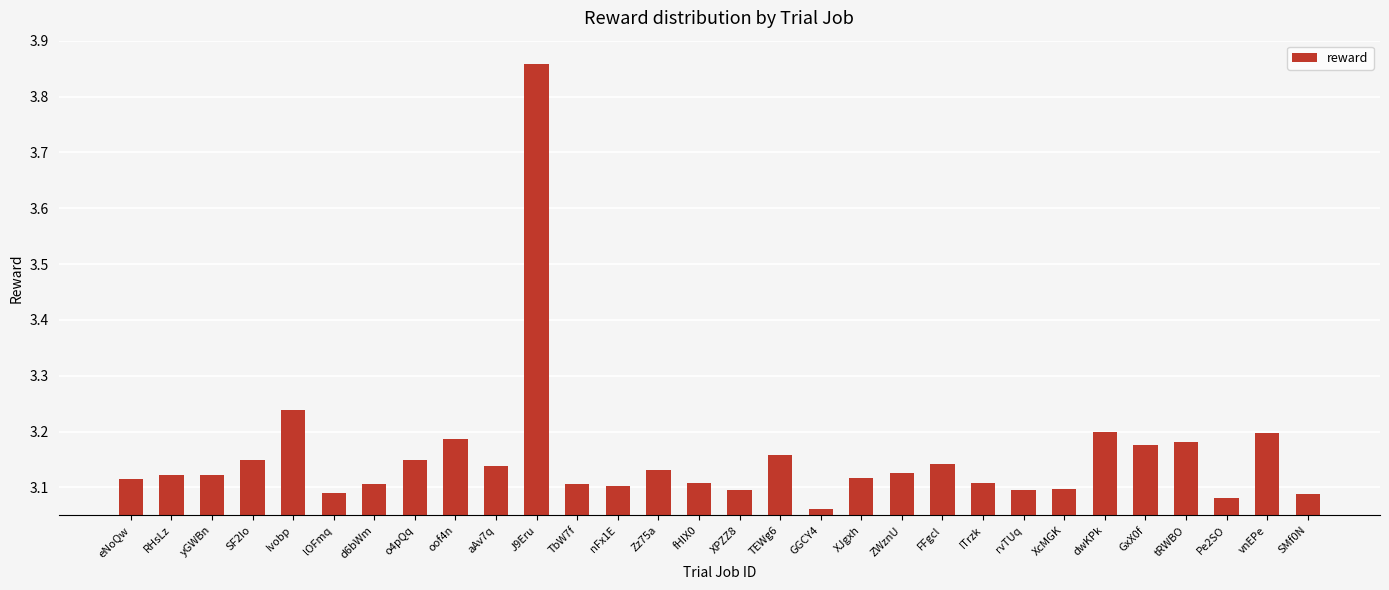

True or false: the data shows 3.1 at SMf0N.

True